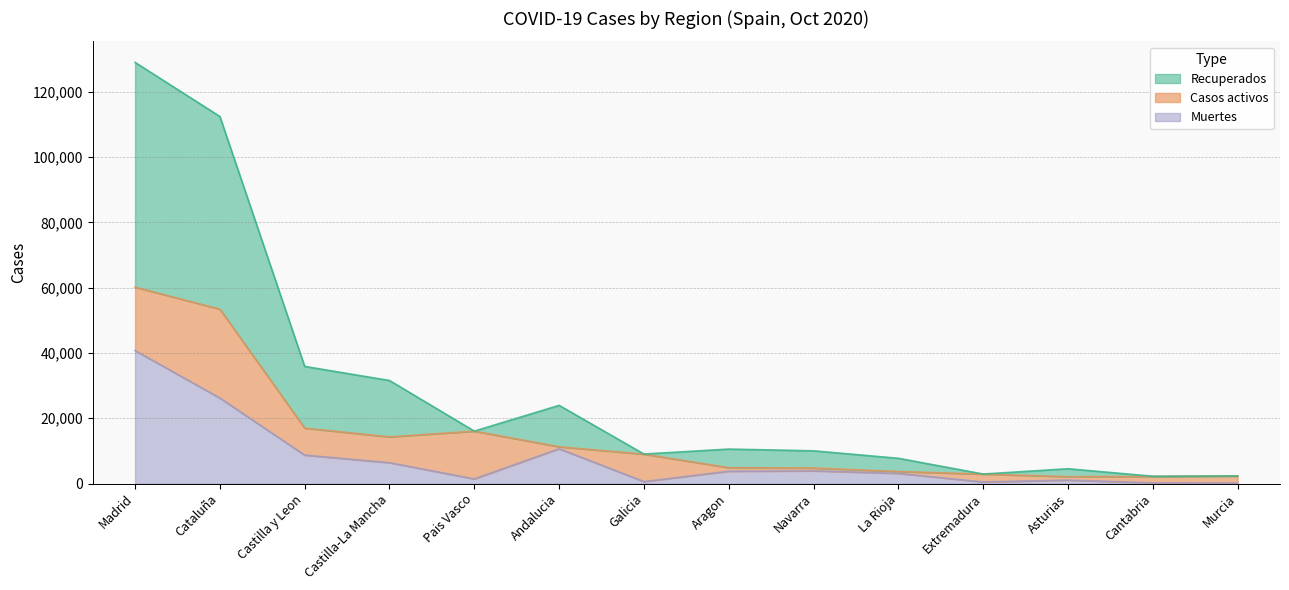

The value of Recuperados at La Rioja is 5344. True or false?

False